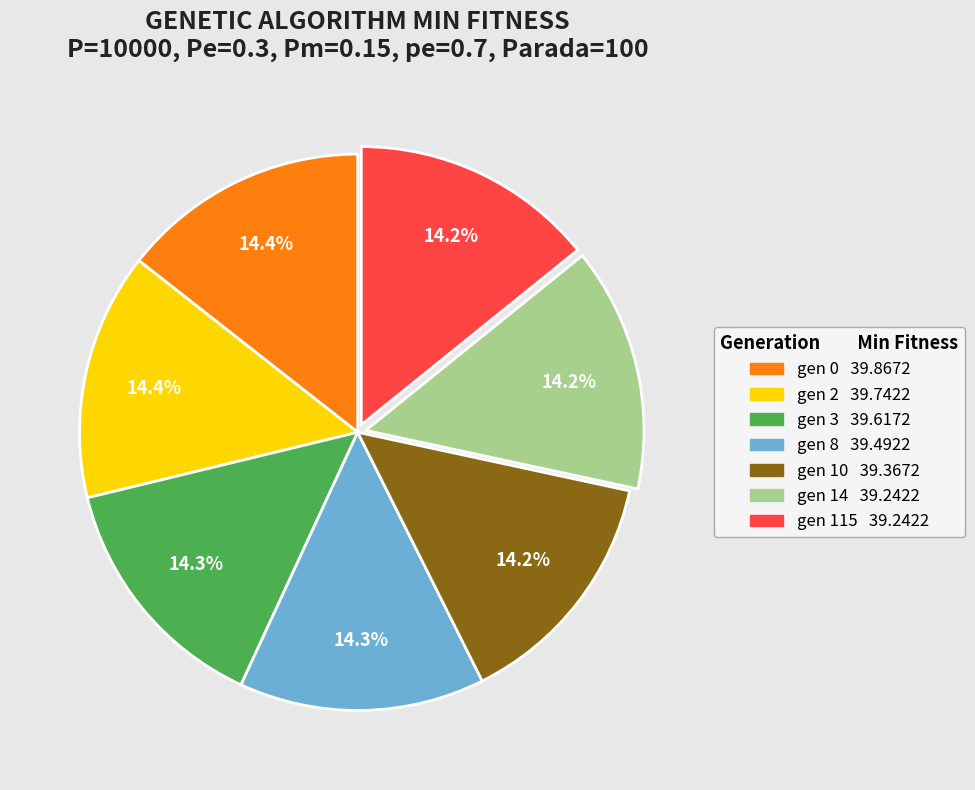

To the nearest percent, what portion does gen 8 represent?

14%